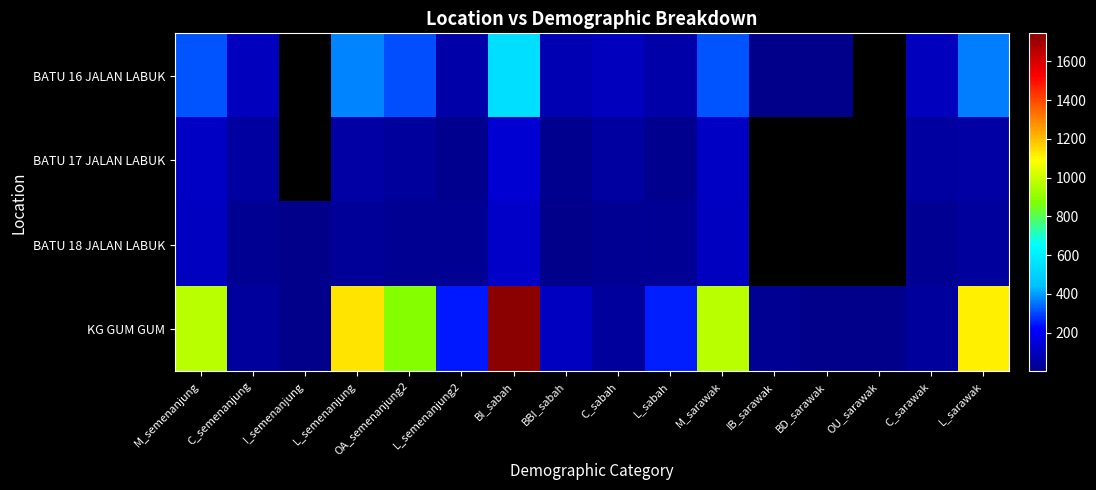

The value of BATU 18 JALAN LABUK at C_sabah is 20.0. True or false?

True